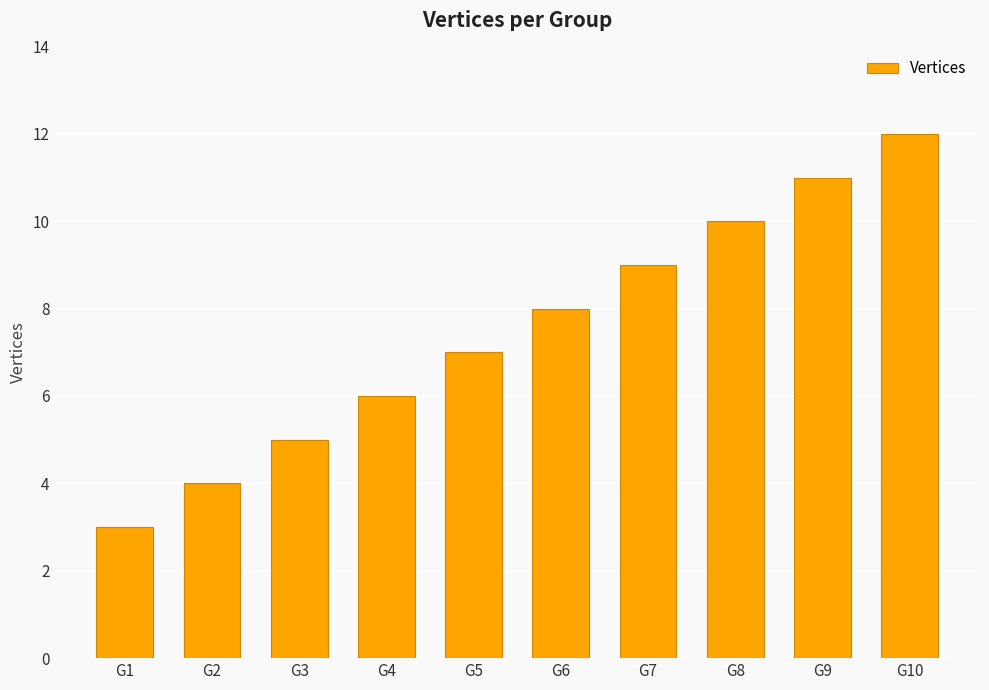

Rank the categories by value from lowest to highest.

G1, G2, G3, G4, G5, G6, G7, G8, G9, G10